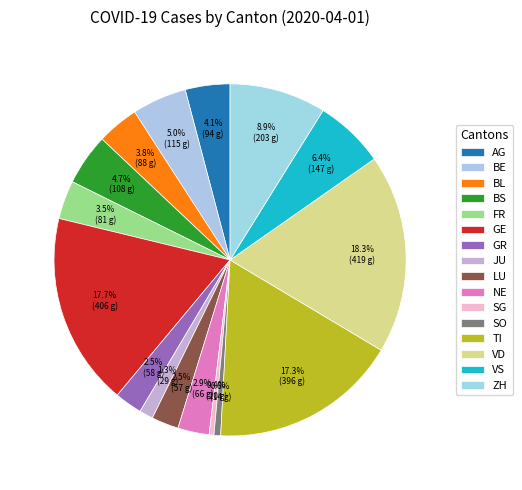

What is the smallest slice in the pie chart?

SG